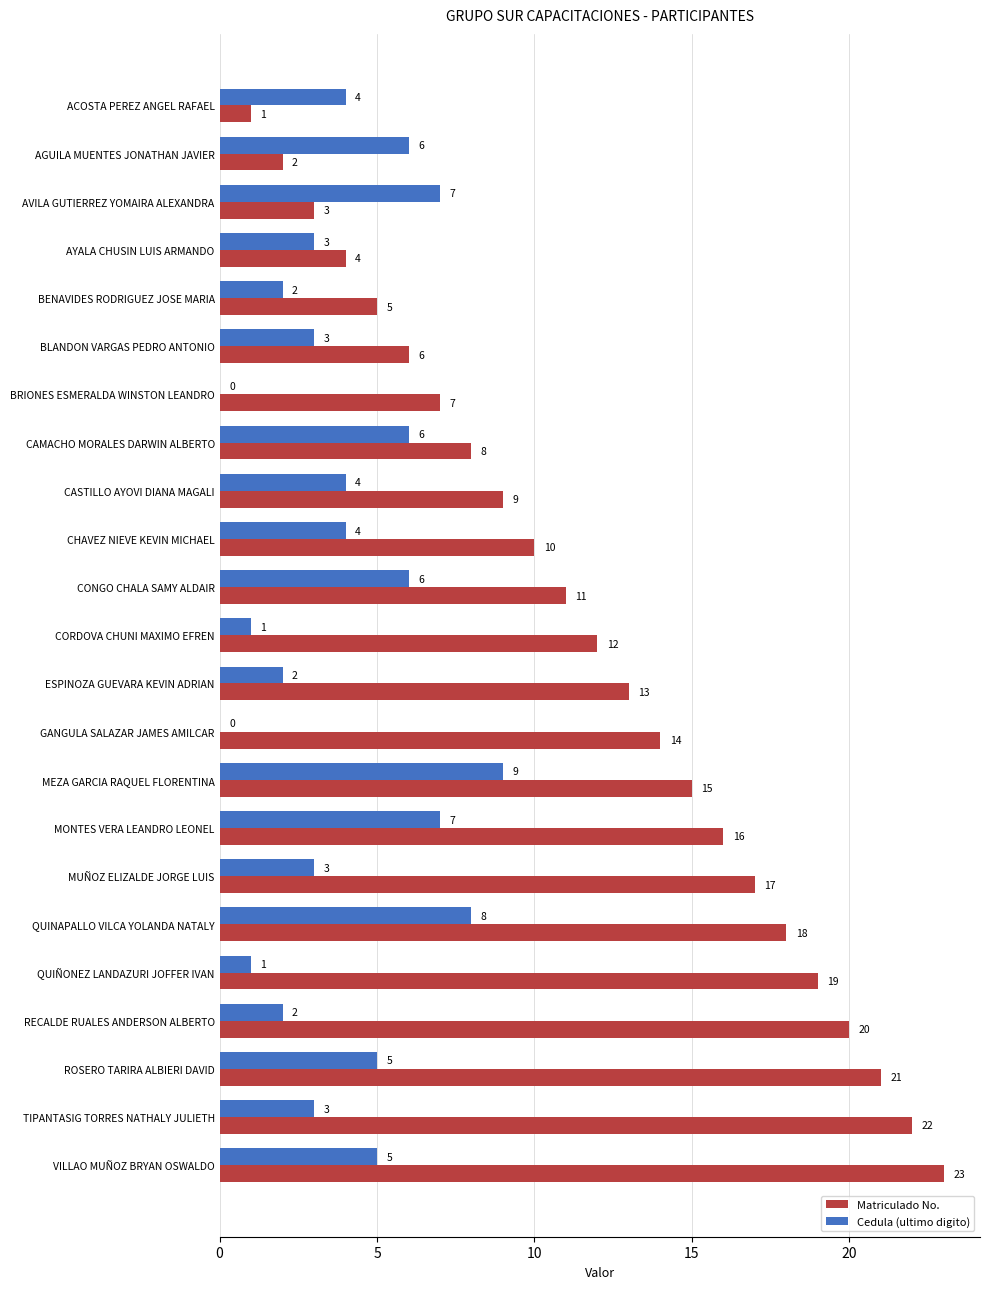

What is the sum of the Cedula (ultimo digito) values at QUINAPALLO VILCA YOLANDA NATALY and AVILA GUTIERREZ YOMAIRA ALEXANDRA?

15